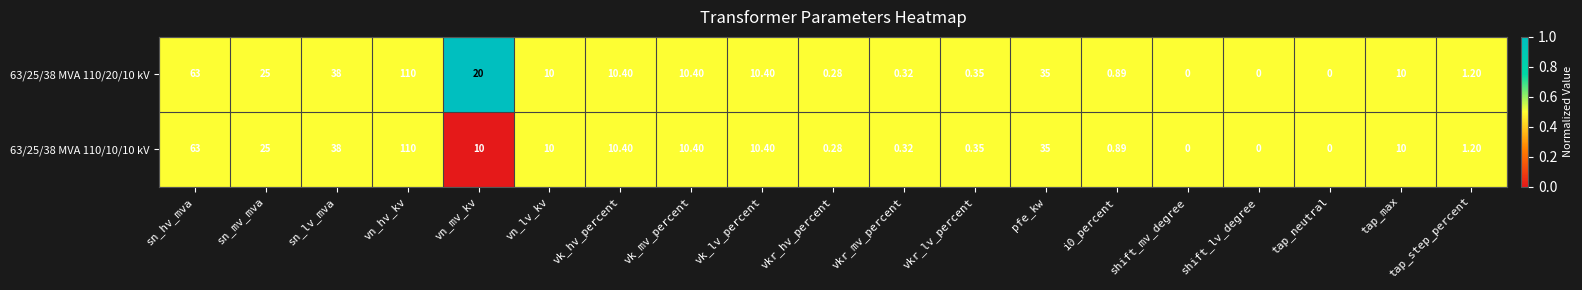

Rank the series by their average value, from highest to lowest.

63/25/38 MVA 110/20/10 kV, 63/25/38 MVA 110/10/10 kV